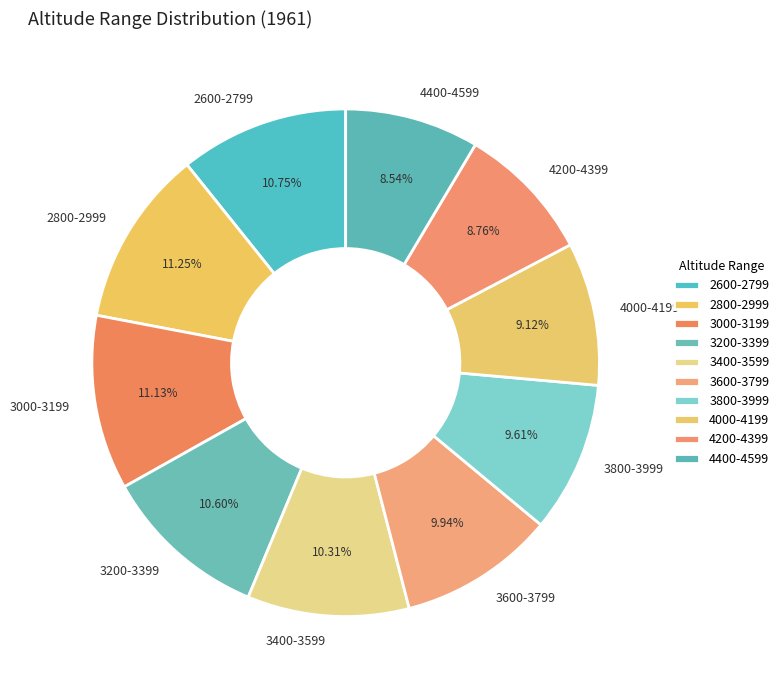

Approximately how many times larger is the value at 2800-2999 compared to 3800-3999?

1.2